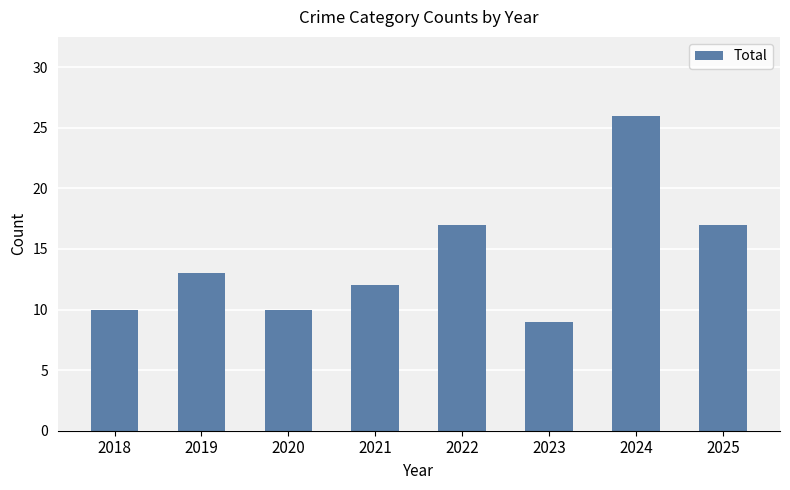

Are the bars grouped side by side (vs. stacked)?

No